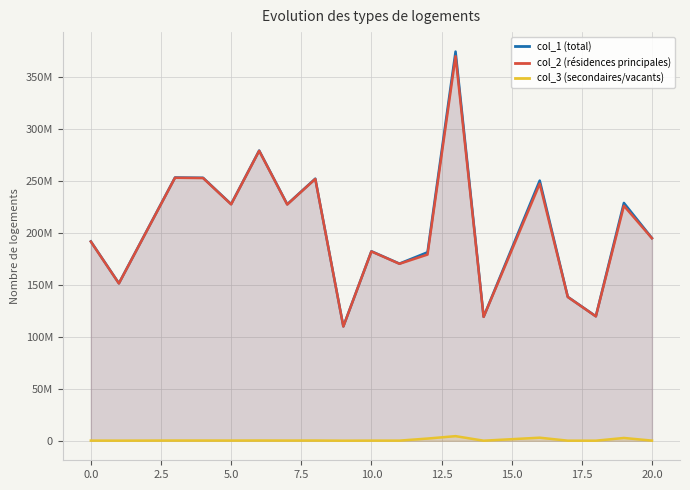

How many lines are shown in the chart?

3